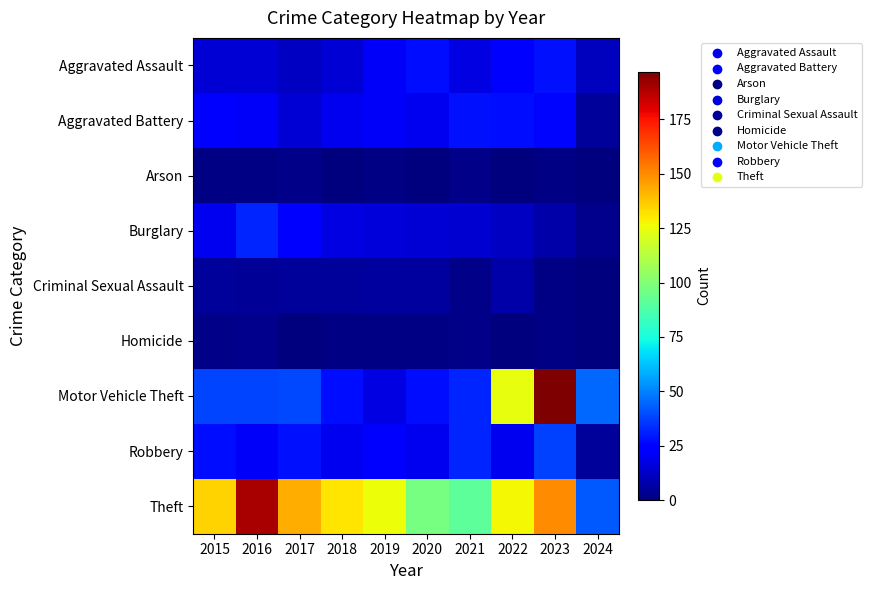

What is the total value across all series at 2024?

111